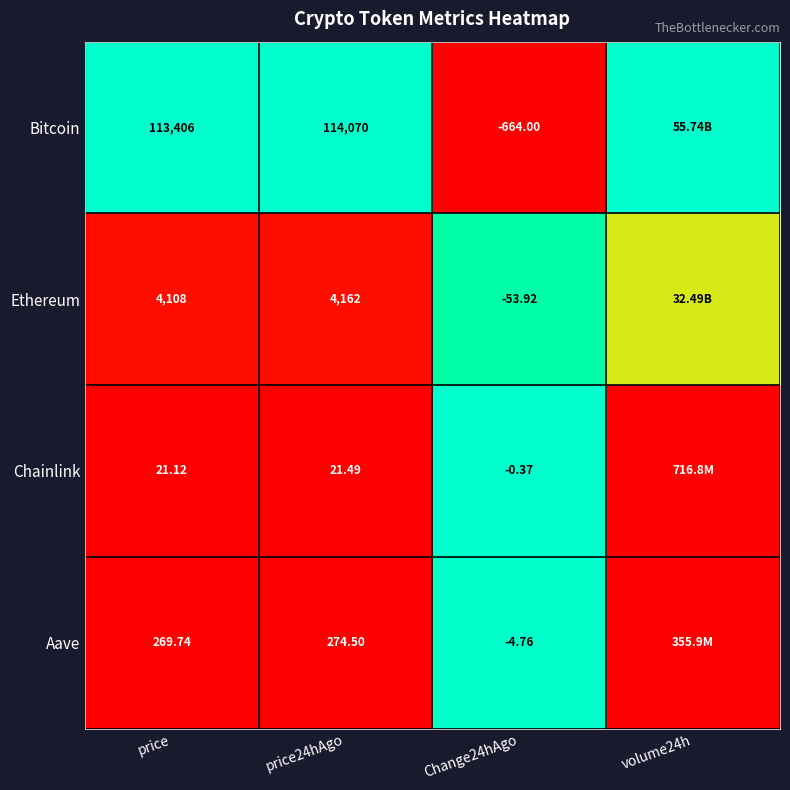

The value of Aave at price is 0.0. True or false?

False